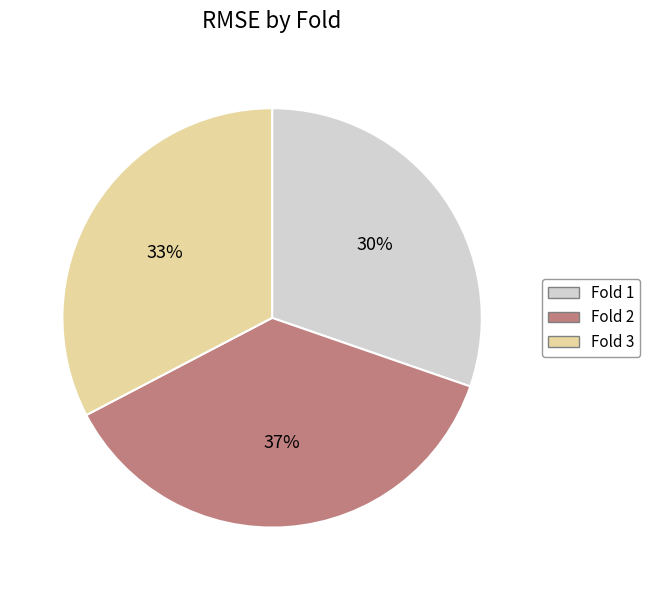

To the nearest percent, what is the difference between the largest and smallest slice percentages?

7%